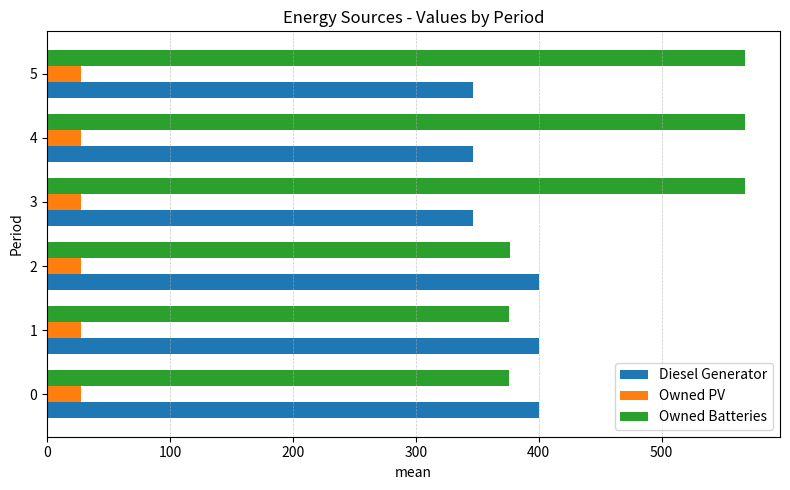

What is the average value of the Owned Batteries series?

472